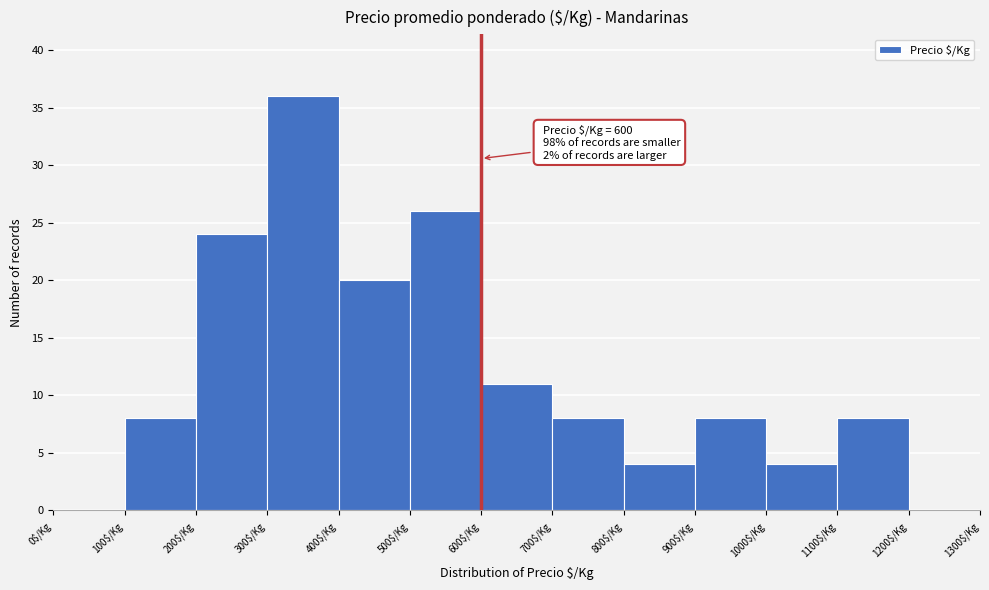

Over which range of the x-axis is the bar tallest?

300 to 400